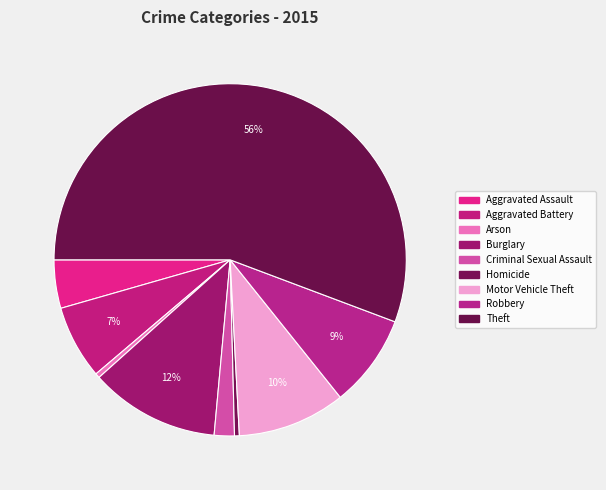

What percentage do Theft and Arson together represent?

56.1%